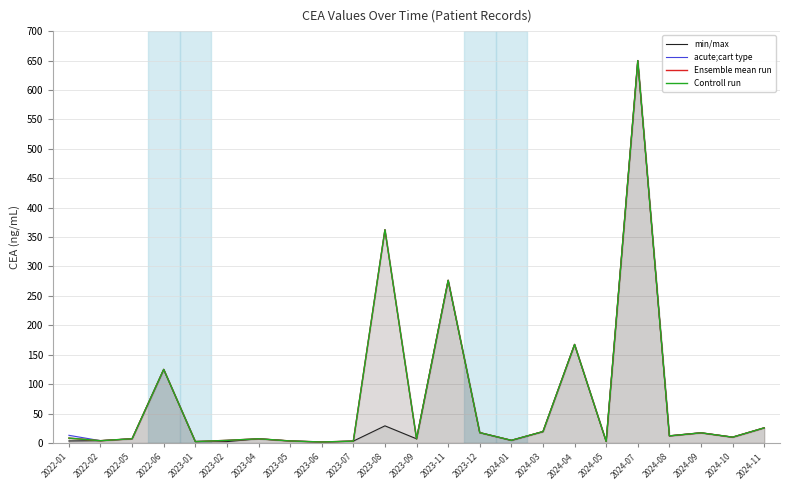

True or false: acute;cart type and Ensemble mean run cross at least once.

False